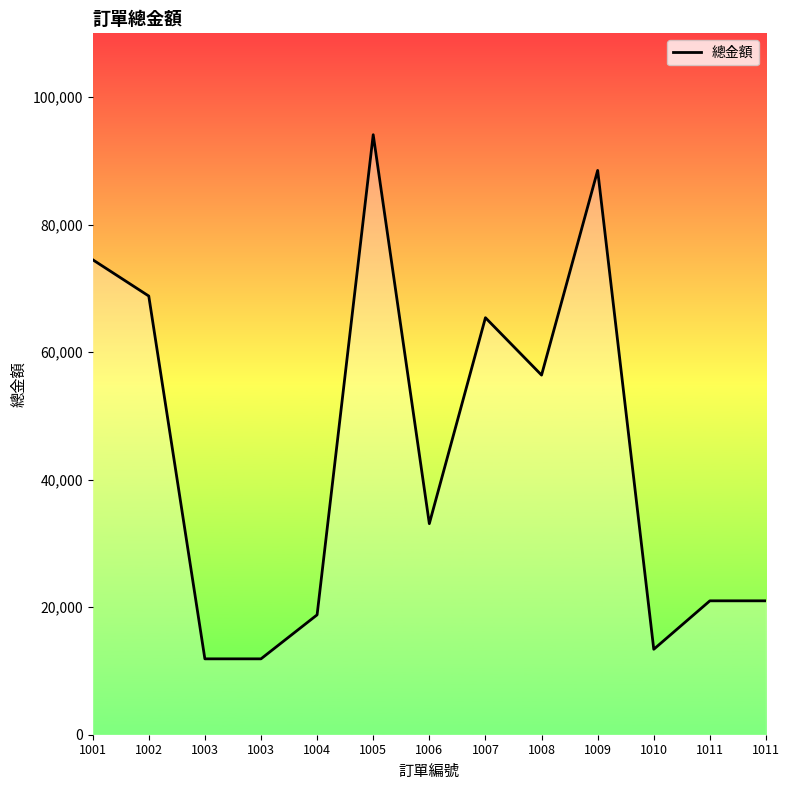

Reading left to right, extract all data points from this chart.

74500	68800	11900	11900	18800	94100	33100	65400	56400	88500	13400	21000	21000